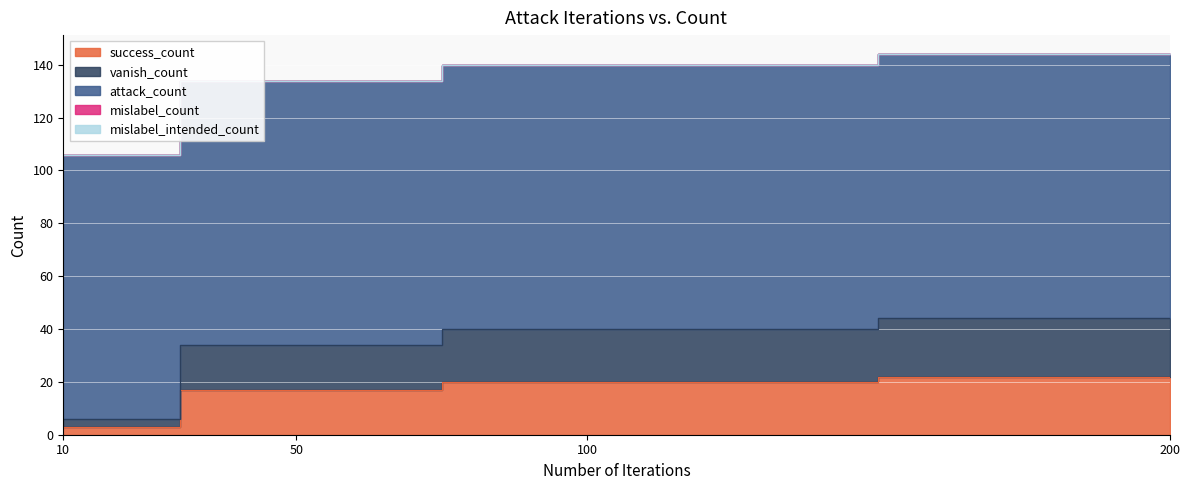

Rank the series at 50 from lowest to highest value.

mislabel_count, mislabel_intended_count, success_count, vanish_count, attack_count